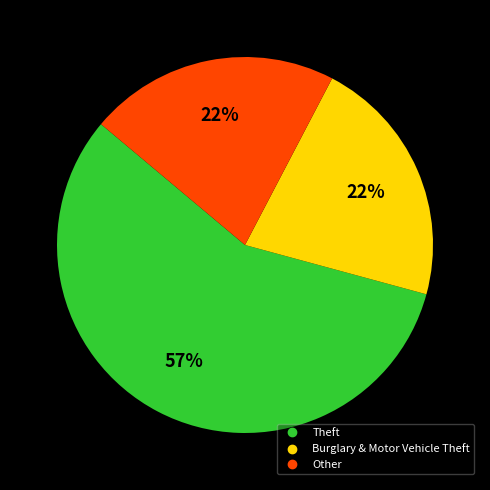

Is there a majority slice in this chart?

Yes